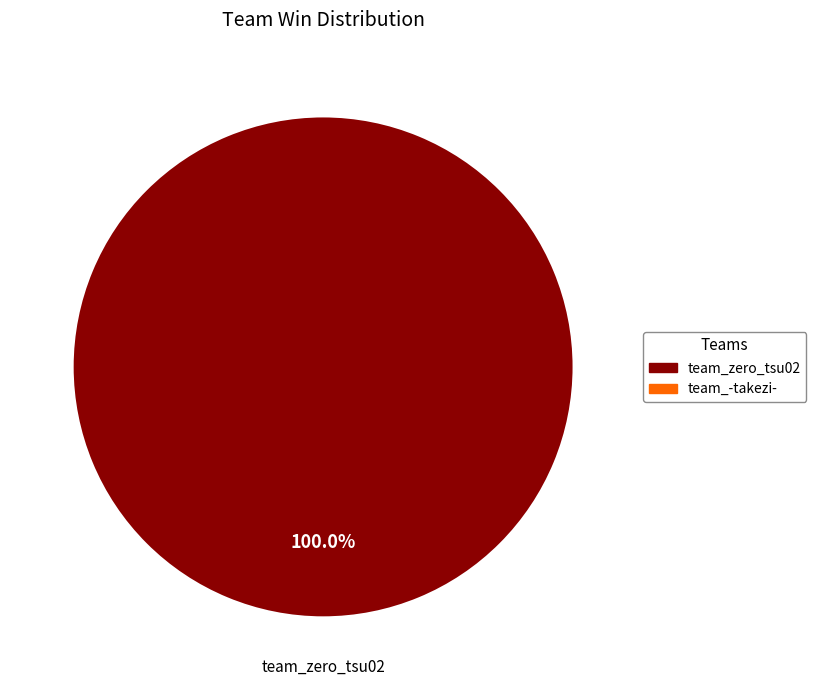

Does any single category account for the majority?

Yes